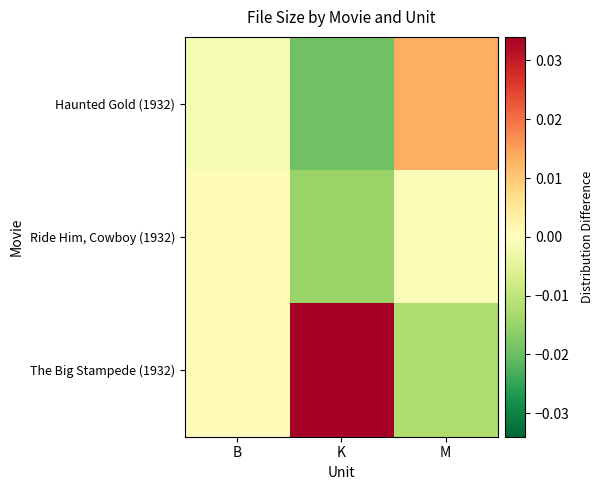

At M, list the series in order from smallest to largest.

The Big Stampede (1932), Ride Him, Cowboy (1932), Haunted Gold (1932)